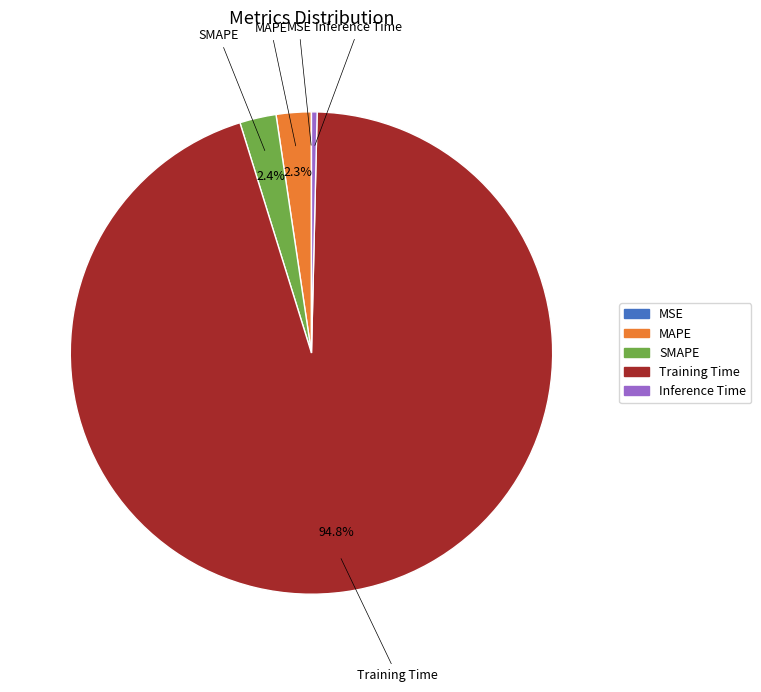

What is the majority slice?

Training Time